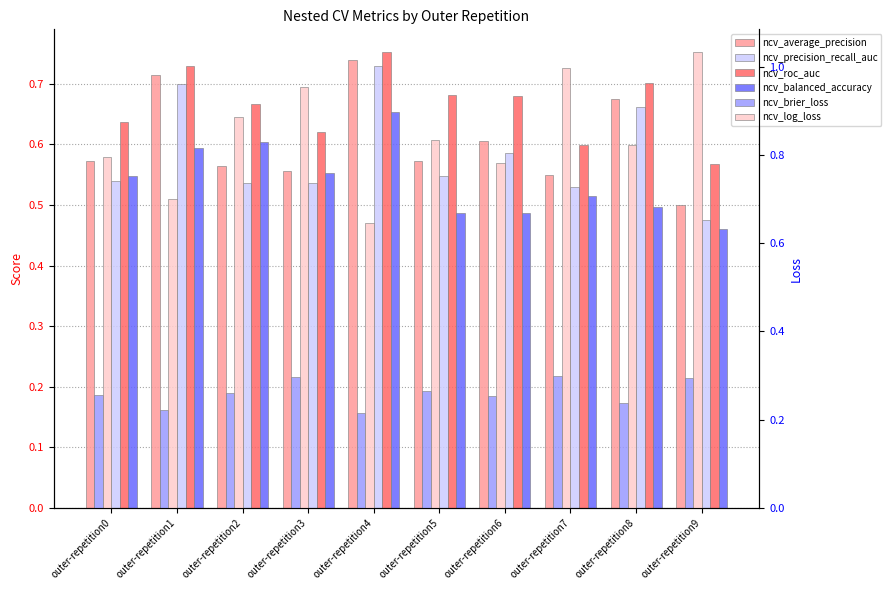

At which category is the sum across all series the highest?

outer-repetition4